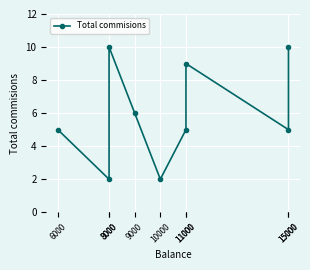

What is the average value?

6